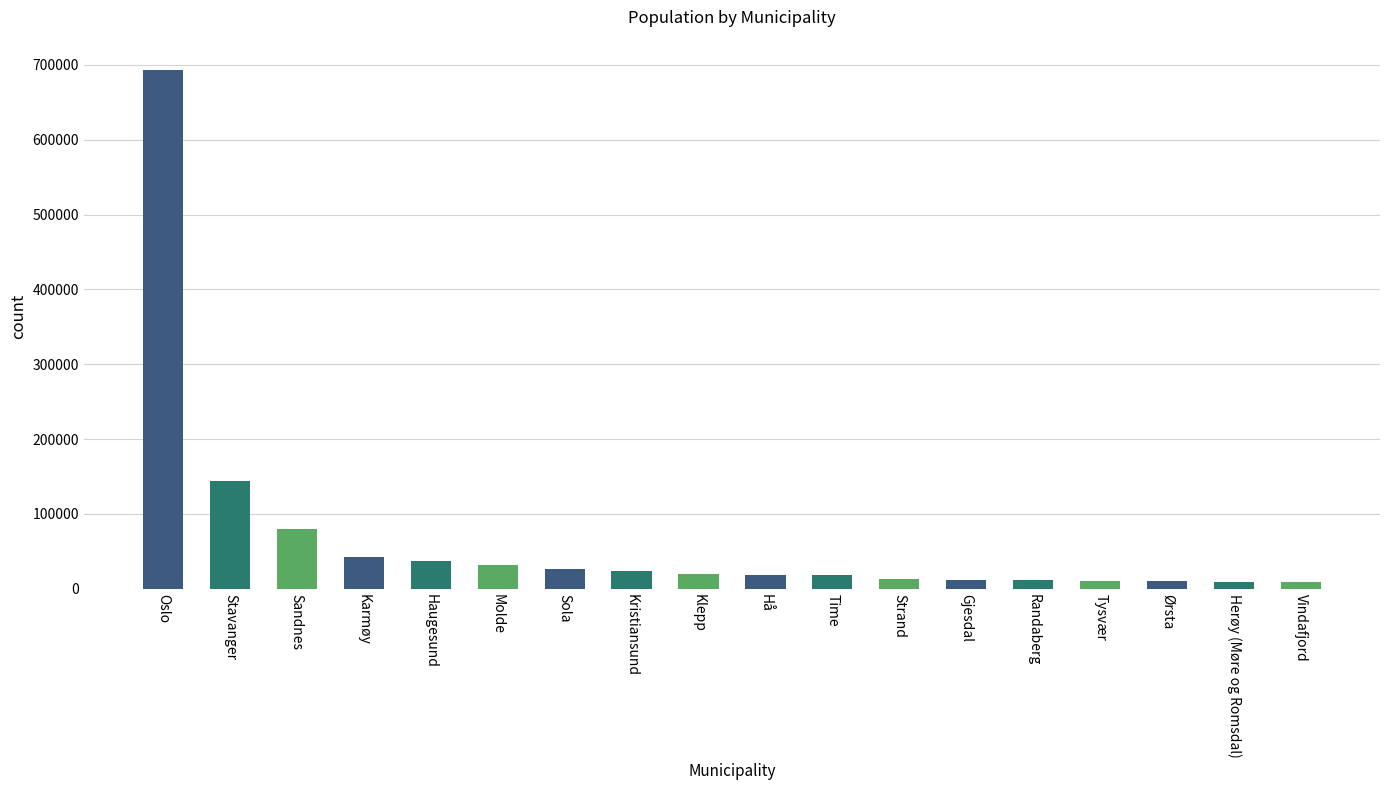

What is the approximate value at Stavanger, to the nearest 100?

143600